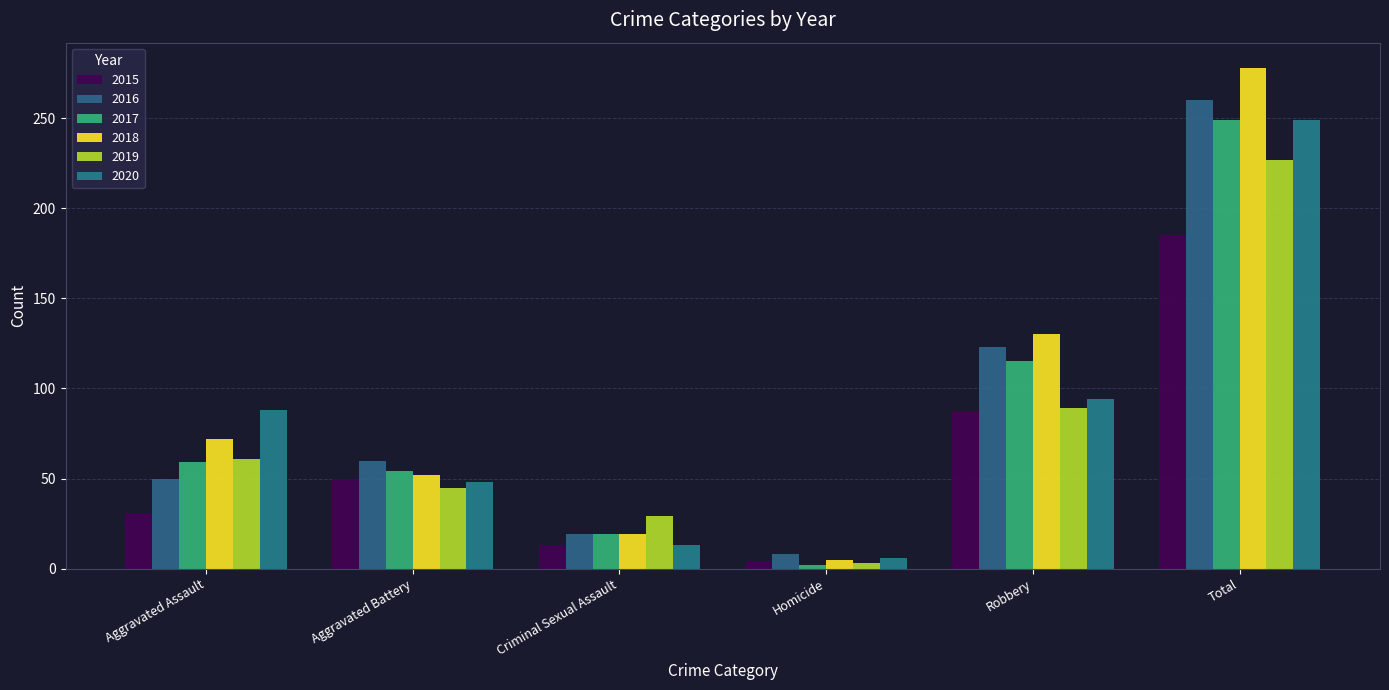

What is the maximum value shown in the chart?

278